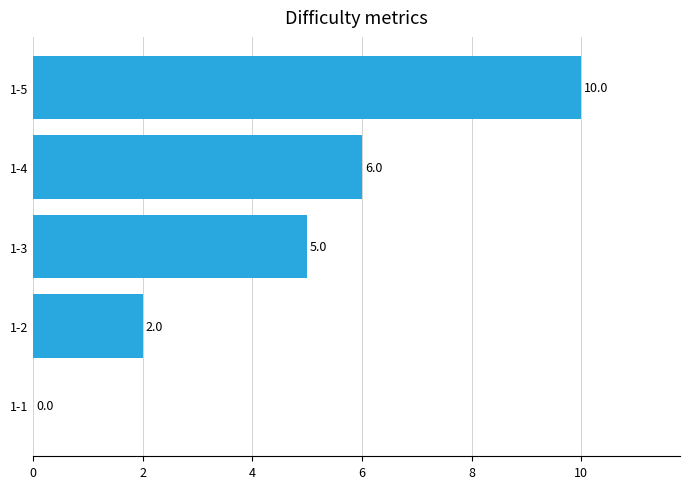

What is the average value?

5